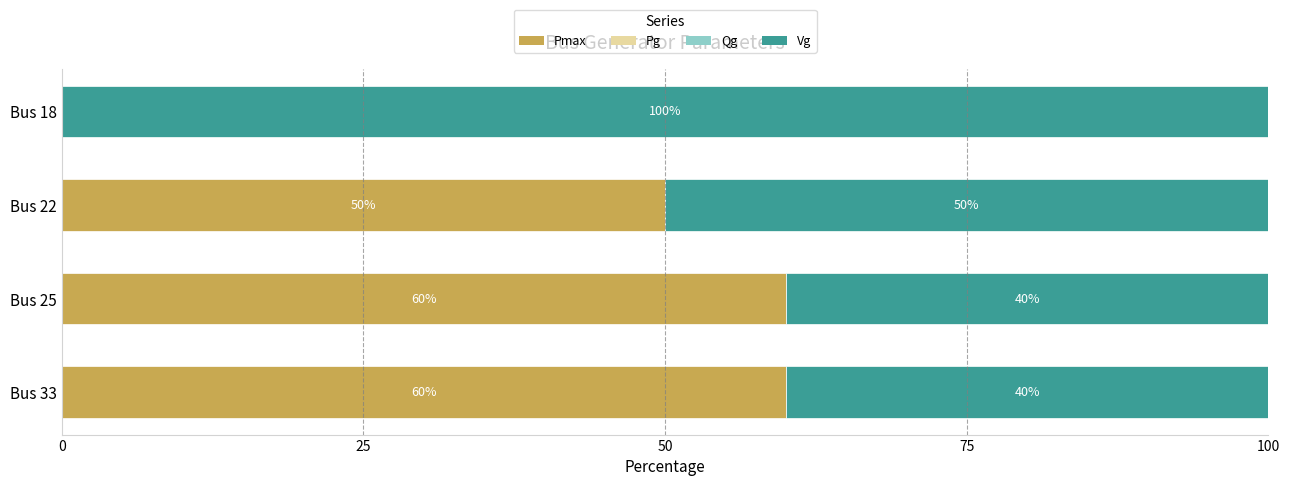

The value of Pmax at Bus 18 is 0. True or false?

True